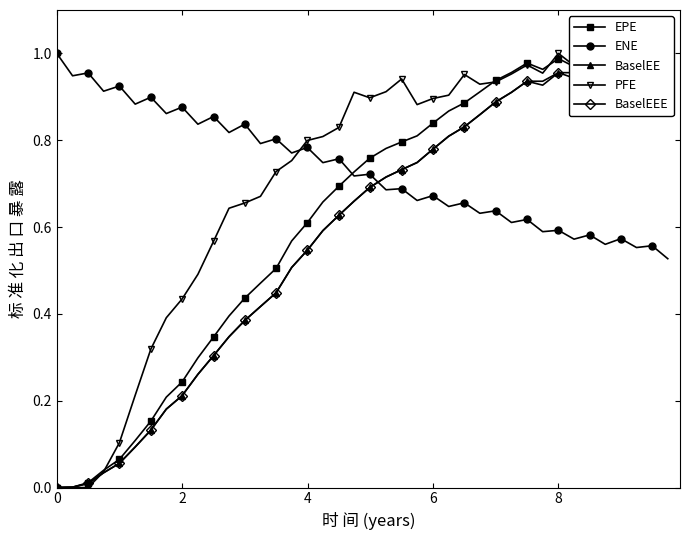

Rank the series by their maximum value, from lowest to highest.

EPE, ENE, BaselEE, PFE, BaselEEE